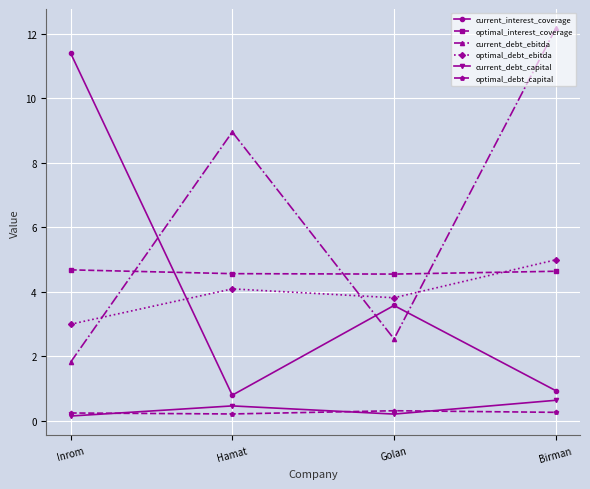

What is the label of the 3rd point from the left?

Golan